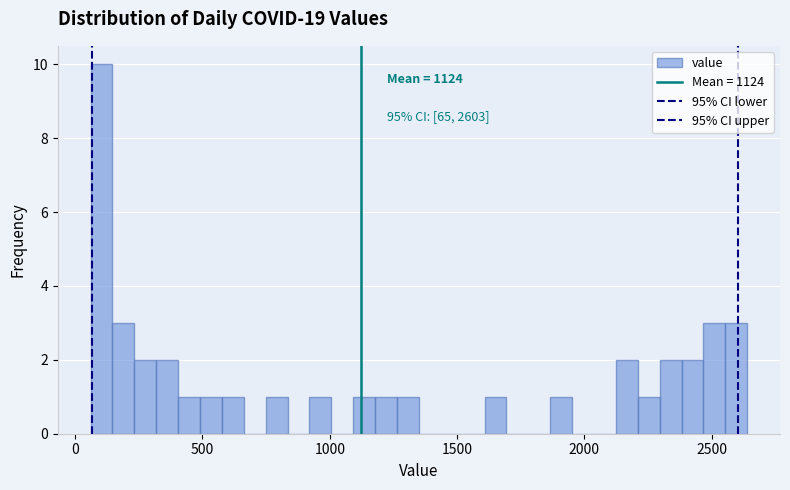

Read against the x-axis, roughly where is the centre of the tallest bar?

100